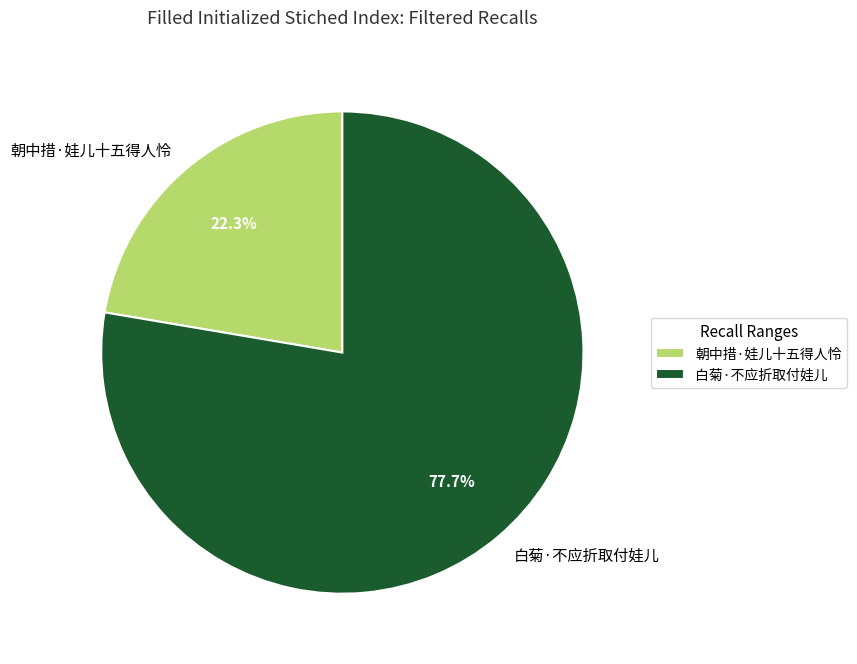

How many segments does this pie chart have?

2